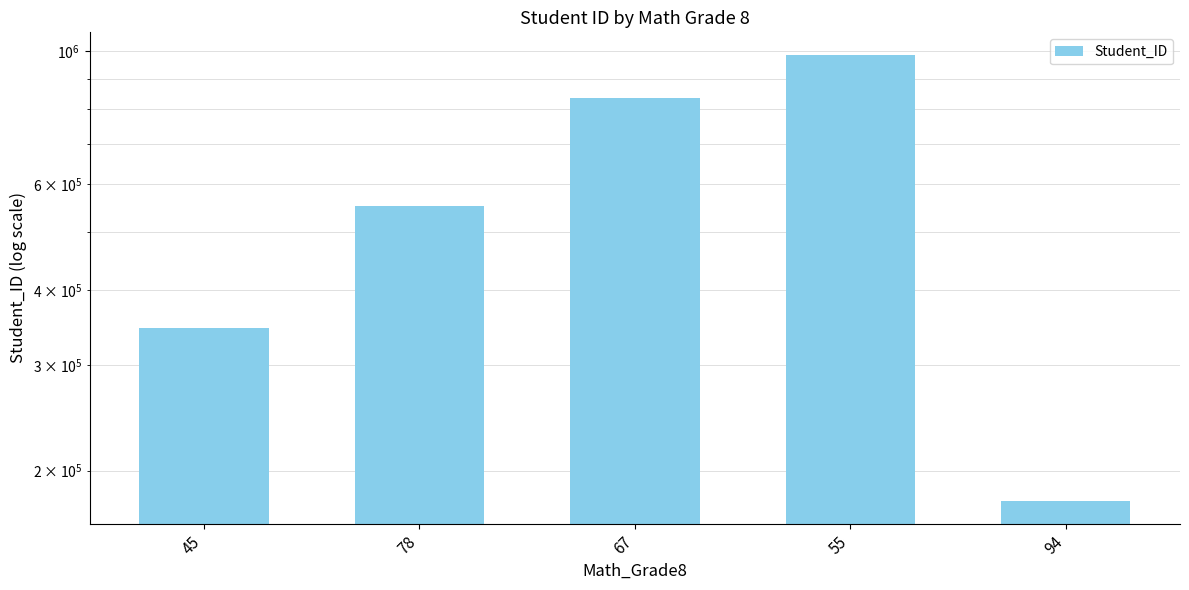

Rank the categories by value from highest to lowest.

55, 67, 78, 45, 94